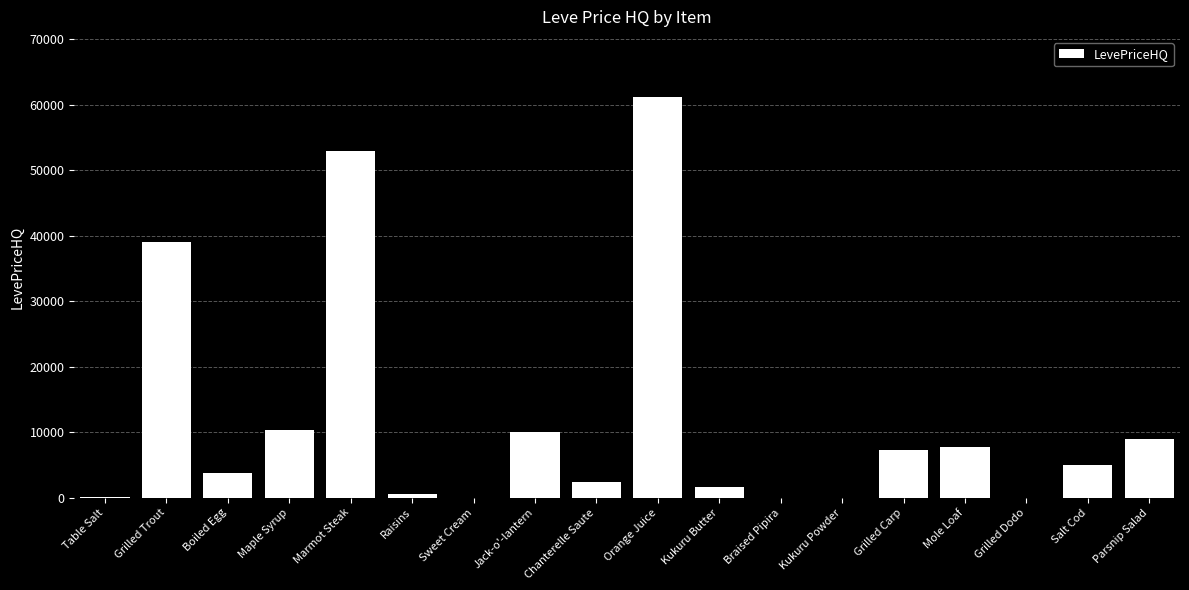

The value at Kukuru Powder is 0.0. True or false?

True